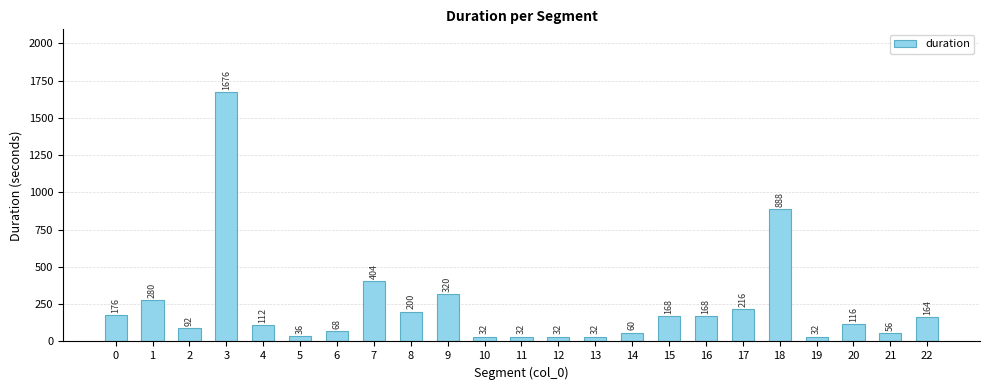

Reading left to right, transcribe all the data shown in this chart.

0=176	1=280	2=92	3=1676	4=112	5=36	6=68	7=404	8=200	9=320	10=32	11=32	12=32	13=32	14=60	15=168	16=168	17=216	18=888	19=32	20=116	21=56	22=164